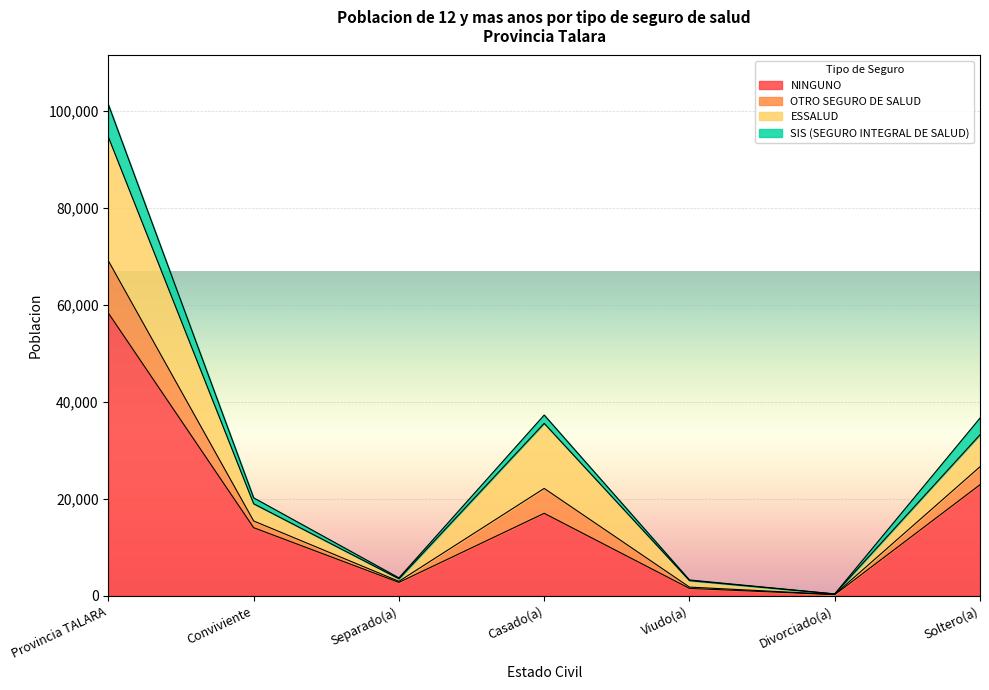

Does the chart display data point markers on the line(s)?

No